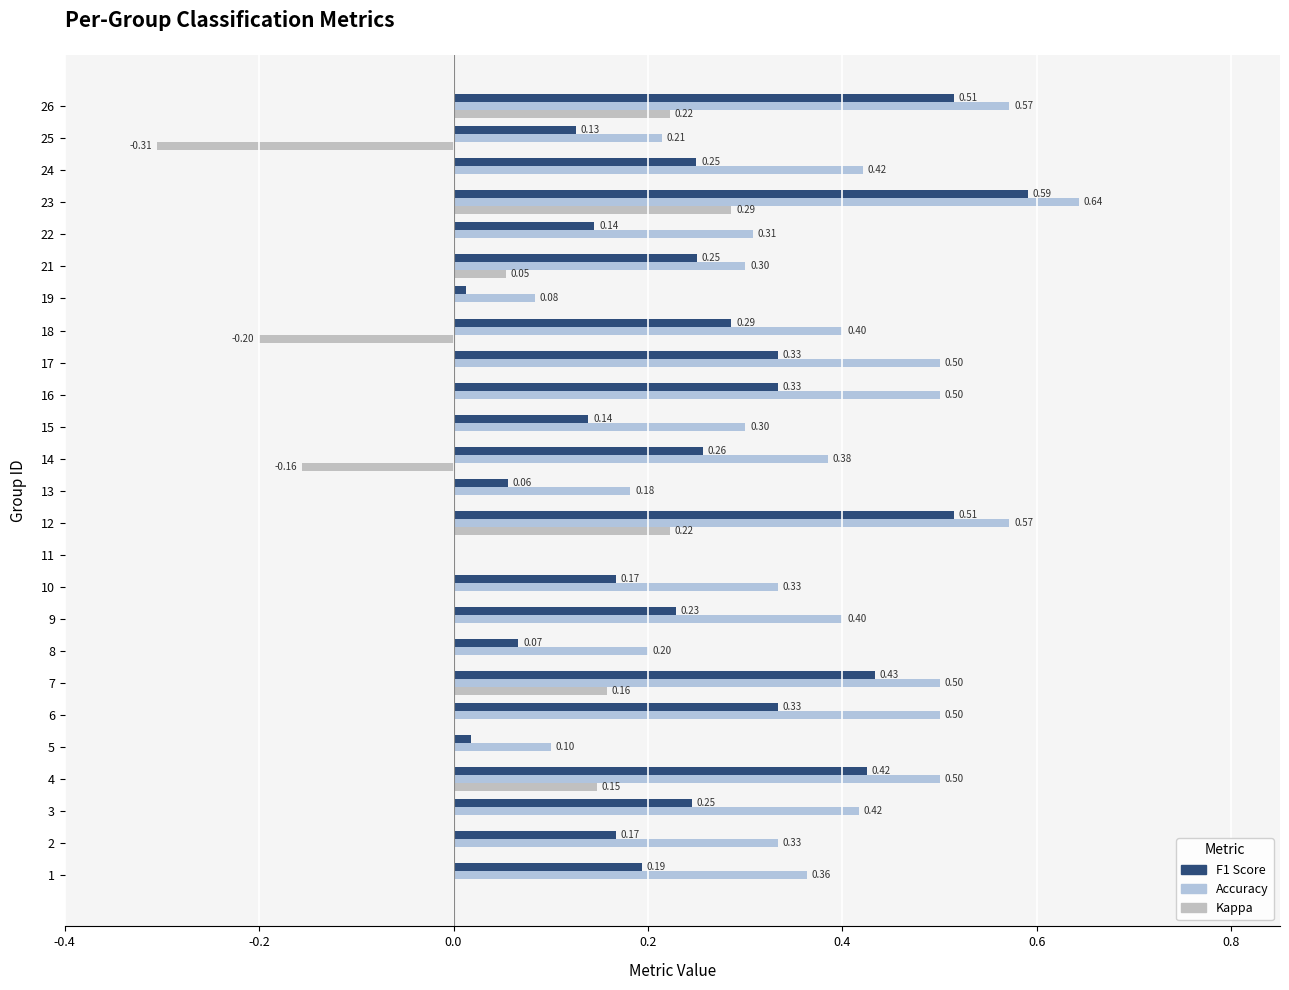

At how many categories does at least one series exceed 0?

24